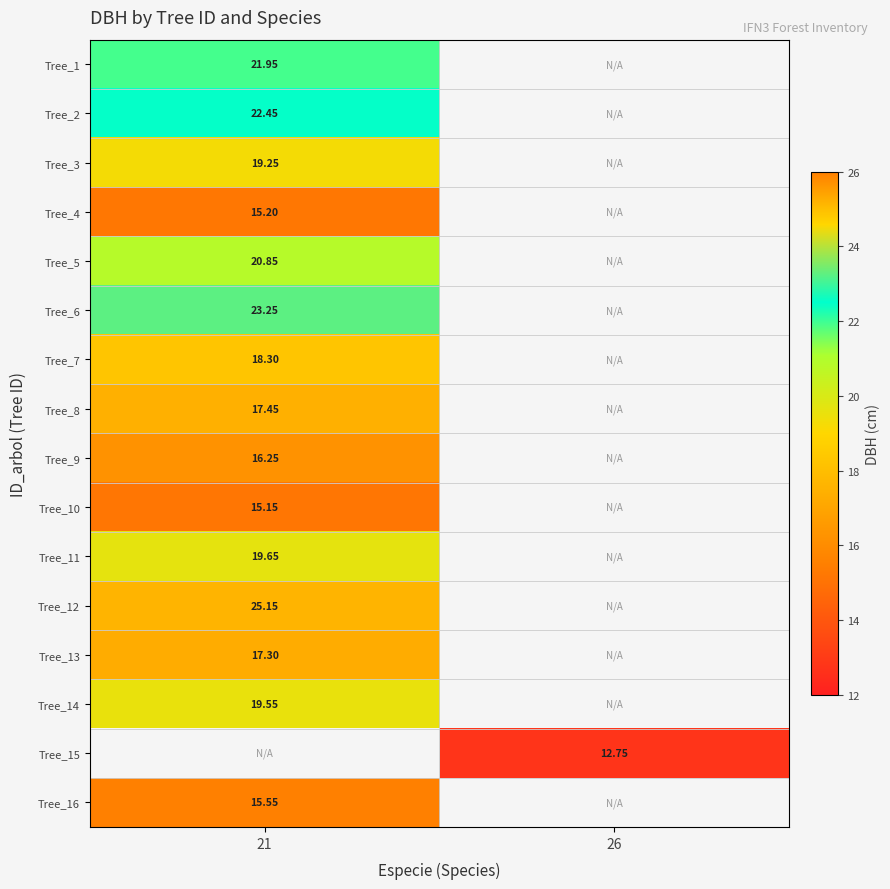

What is the maximum value shown in the chart?

25.1